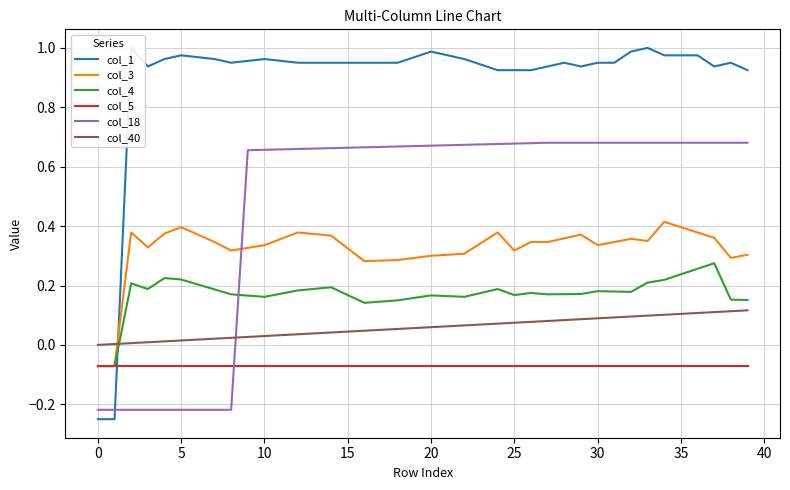

Count the number of categories in the chart.

40